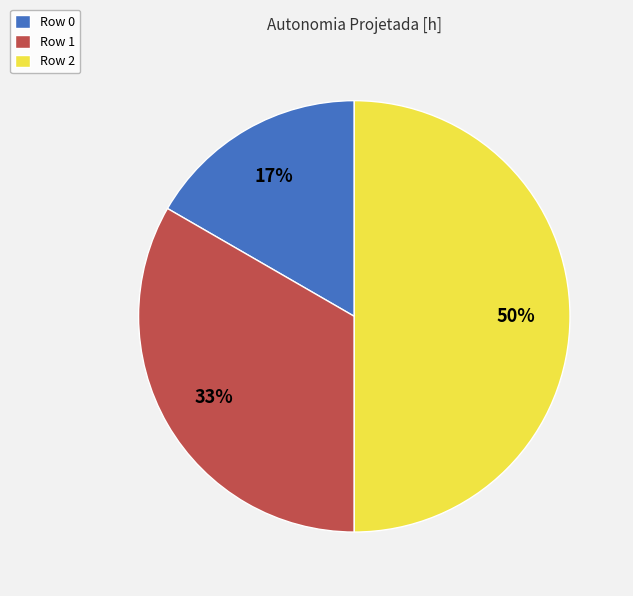

To the nearest percent, what percentage of the pie is Row 0?

17%